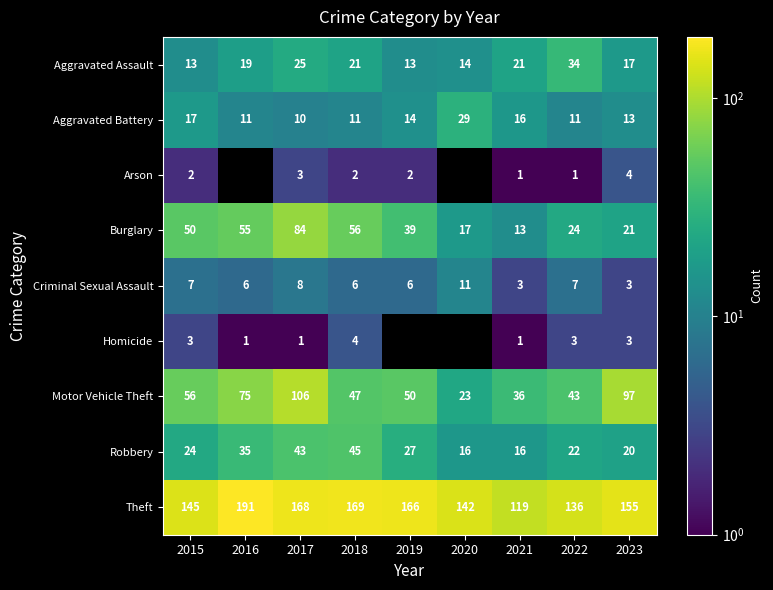

What is the difference between the maximum and second lowest values in the Theft series?

55